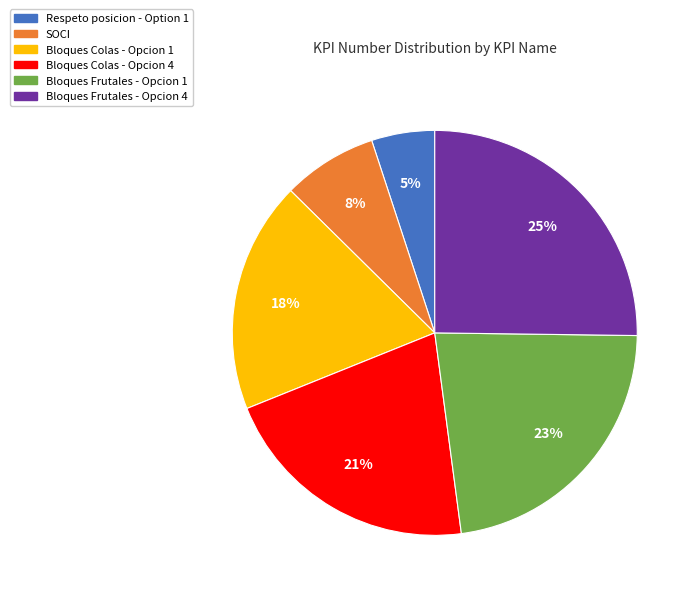

To the nearest percent, what is the average slice percentage?

17%